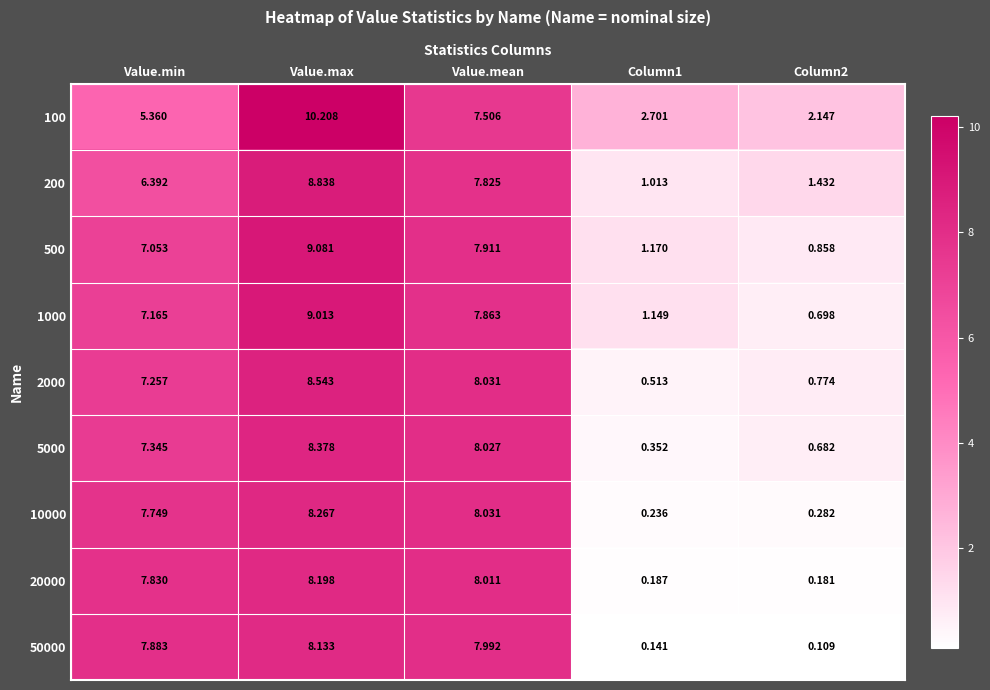

At which label does 10000 first exceed 7?

Value.min